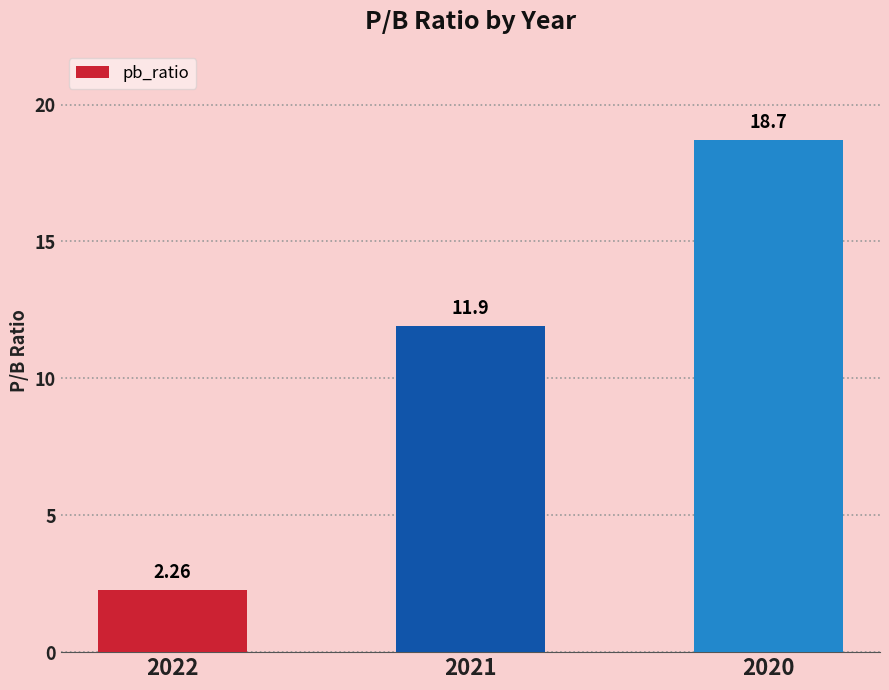

Approximately how many times larger is the value at 2022 compared to 2021?

0.2